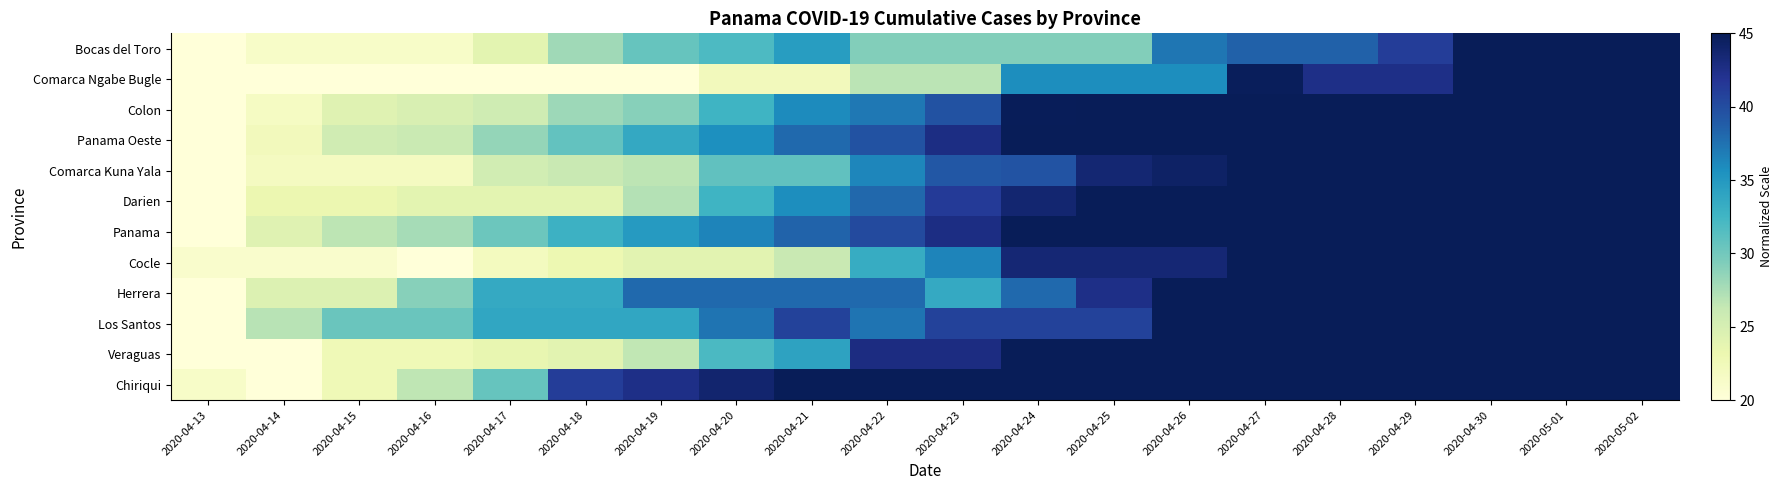

Reading left to right, extract all data points from this chart.

Bocas del Toro: 2020-04-13=20.0	2020-04-14=21.3	2020-04-15=21.3	2020-04-16=21.3	2020-04-17=24.0	2020-04-18=27.9	2020-04-19=30.6	2020-04-20=31.9	2020-04-21=34.6	2020-04-22=29.3	2020-04-23=29.3	2020-04-24=29.3	2020-04-25=29.3	2020-04-26=37.2	2020-04-27=38.5	2020-04-28=38.5	2020-04-29=41.2	2020-04-30=46.5	2020-05-01=65.0	2020-05-02=63.7
Comarca Ngabe Bugle: 2020-04-13=20.0	2020-04-14=20.0	2020-04-15=20.0	2020-04-16=20.0	2020-04-17=20.0	2020-04-18=20.0	2020-04-19=20.0	2020-04-20=22.2	2020-04-21=22.2	2020-04-22=26.8	2020-04-23=26.8	2020-04-24=35.8	2020-04-25=35.8	2020-04-26=35.8	2020-04-27=44.8	2020-04-28=42.5	2020-04-29=42.5	2020-04-30=47.0	2020-05-01=47.0	2020-05-02=65.0
Colon: 2020-04-13=20.0	2020-04-14=21.7	2020-04-15=24.2	2020-04-16=24.8	2020-04-17=25.6	2020-04-18=28.1	2020-04-19=29.0	2020-04-20=32.7	2020-04-21=36.0	2020-04-22=37.1	2020-04-23=39.6	2020-04-24=44.8	2020-04-25=49.4	2020-04-26=52.1	2020-04-27=53.3	2020-04-28=55.6	2020-04-29=56.0	2020-04-30=62.5	2020-05-01=63.7	2020-05-02=65.0
Panama Oeste: 2020-04-13=20.0	2020-04-14=22.3	2020-04-15=25.5	2020-04-16=26.0	2020-04-17=28.5	2020-04-18=30.8	2020-04-19=33.6	2020-04-20=35.7	2020-04-21=38.1	2020-04-22=39.6	2020-04-23=42.7	2020-04-24=46.0	2020-04-25=49.6	2020-04-26=51.2	2020-04-27=53.8	2020-04-28=55.3	2020-04-29=57.6	2020-04-30=61.0	2020-05-01=63.1	2020-05-02=65.0
Comarca Kuna Yala: 2020-04-13=20.0	2020-04-14=21.9	2020-04-15=21.9	2020-04-16=21.9	2020-04-17=25.4	2020-04-18=26.1	2020-04-19=26.7	2020-04-20=30.9	2020-04-21=30.9	2020-04-22=36.3	2020-04-23=39.1	2020-04-24=39.5	2020-04-25=43.6	2020-04-26=44.3	2020-04-27=46.5	2020-04-28=54.5	2020-04-29=56.7	2020-04-30=60.9	2020-05-01=60.9	2020-05-02=65.0
Darien: 2020-04-13=20.0	2020-04-14=23.2	2020-04-15=23.2	2020-04-16=23.9	2020-04-17=23.9	2020-04-18=23.9	2020-04-19=27.1	2020-04-20=32.6	2020-04-21=35.8	2020-04-22=38.2	2020-04-23=41.3	2020-04-24=43.7	2020-04-25=45.3	2020-04-26=46.8	2020-04-27=48.4	2020-04-28=48.4	2020-04-29=50.0	2020-04-30=64.2	2020-05-01=60.3	2020-05-02=65.0
Panama: 2020-04-13=20.0	2020-04-14=24.3	2020-04-15=26.7	2020-04-16=27.7	2020-04-17=30.3	2020-04-18=32.9	2020-04-19=34.8	2020-04-20=36.4	2020-04-21=38.5	2020-04-22=40.2	2020-04-23=42.7	2020-04-24=45.4	2020-04-25=48.3	2020-04-26=50.6	2020-04-27=52.9	2020-04-28=54.7	2020-04-29=57.4	2020-04-30=61.2	2020-05-01=62.7	2020-05-02=65.0
Cocle: 2020-04-13=21.0	2020-04-14=21.0	2020-04-15=21.0	2020-04-16=20.0	2020-04-17=22.0	2020-04-18=23.1	2020-04-19=24.1	2020-04-20=24.1	2020-04-21=26.1	2020-04-22=33.3	2020-04-23=36.4	2020-04-24=43.5	2020-04-25=43.5	2020-04-26=43.5	2020-04-27=45.6	2020-04-28=46.6	2020-04-29=48.6	2020-04-30=65.0	2020-05-01=57.8	2020-05-02=57.8
Herrera: 2020-04-13=20.0	2020-04-14=24.5	2020-04-15=24.5	2020-04-16=29.0	2020-04-17=33.5	2020-04-18=33.5	2020-04-19=38.0	2020-04-20=38.0	2020-04-21=38.0	2020-04-22=38.0	2020-04-23=33.5	2020-04-24=38.0	2020-04-25=42.5	2020-04-26=47.0	2020-04-27=56.0	2020-04-28=56.0	2020-04-29=56.0	2020-04-30=60.5	2020-05-01=60.5	2020-05-02=65.0
Los Santos: 2020-04-13=20.0	2020-04-14=26.9	2020-04-15=30.4	2020-04-16=30.4	2020-04-17=33.8	2020-04-18=33.8	2020-04-19=33.8	2020-04-20=37.3	2020-04-21=40.8	2020-04-22=37.3	2020-04-23=40.8	2020-04-24=40.8	2020-04-25=40.8	2020-04-26=58.1	2020-04-27=58.1	2020-04-28=58.1	2020-04-29=58.1	2020-04-30=65.0	2020-05-01=65.0	2020-05-02=65.0
Veraguas: 2020-04-13=20.0	2020-04-14=20.0	2020-04-15=22.7	2020-04-16=22.7	2020-04-17=23.5	2020-04-18=24.1	2020-04-19=26.5	2020-04-20=31.9	2020-04-21=34.1	2020-04-22=42.8	2020-04-23=42.8	2020-04-24=46.0	2020-04-25=47.7	2020-04-26=48.7	2020-04-27=51.2	2020-04-28=51.4	2020-04-29=52.8	2020-04-30=60.9	2020-05-01=61.7	2020-05-02=65.0
Chiriqui: 2020-04-13=21.3	2020-04-14=20.0	2020-04-15=22.6	2020-04-16=26.6	2020-04-17=30.6	2020-04-18=41.2	2020-04-19=42.5	2020-04-20=43.8	2020-04-21=46.5	2020-04-22=47.8	2020-04-23=47.8	2020-04-24=50.4	2020-04-25=51.8	2020-04-26=51.8	2020-04-27=51.8	2020-04-28=53.1	2020-04-29=53.1	2020-04-30=65.0	2020-05-01=54.4	2020-05-02=55.7